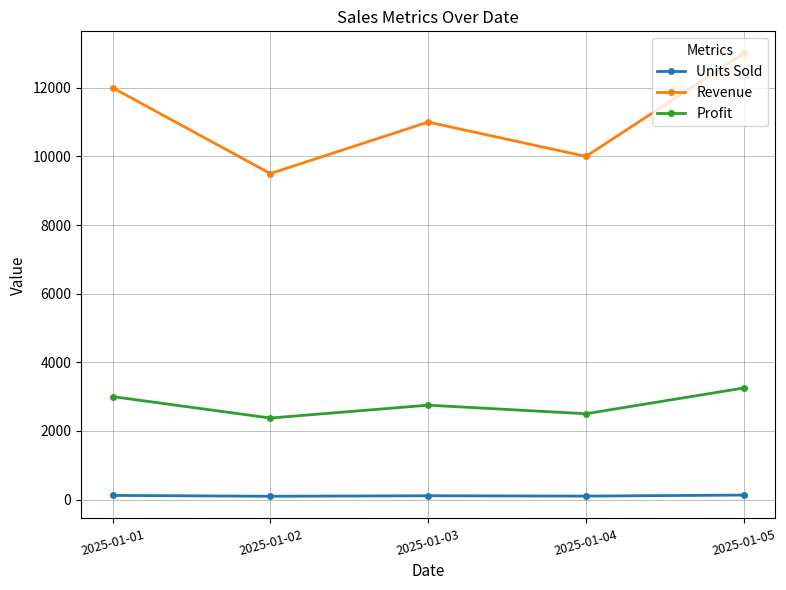

What is the average value of the Units Sold series?

111